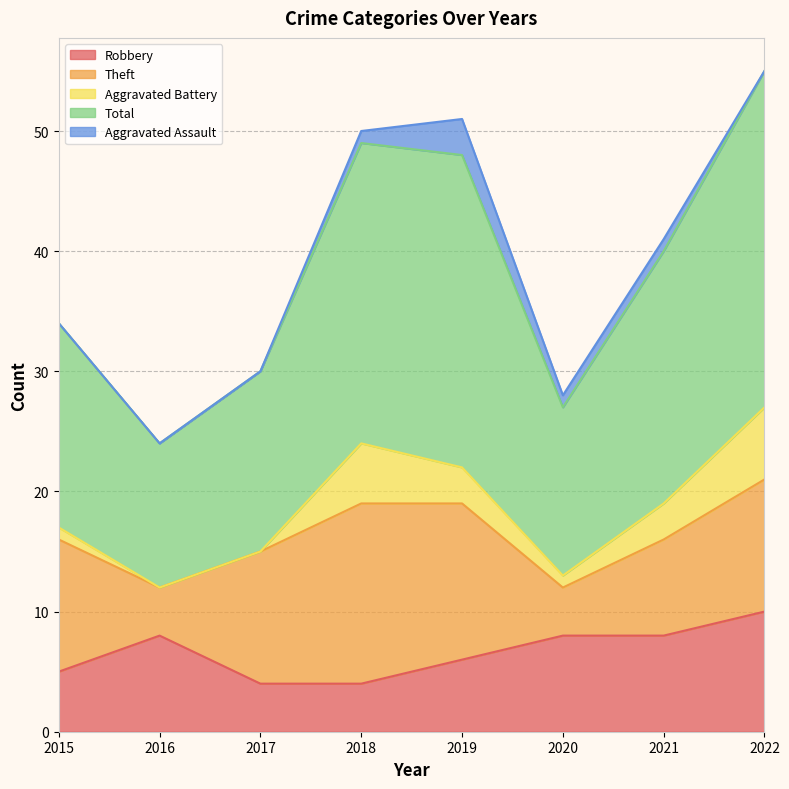

List the labels in order of Aggravated Assault value, smallest first.

2015, 2016, 2017, 2022, 2018, 2020, 2021, 2019